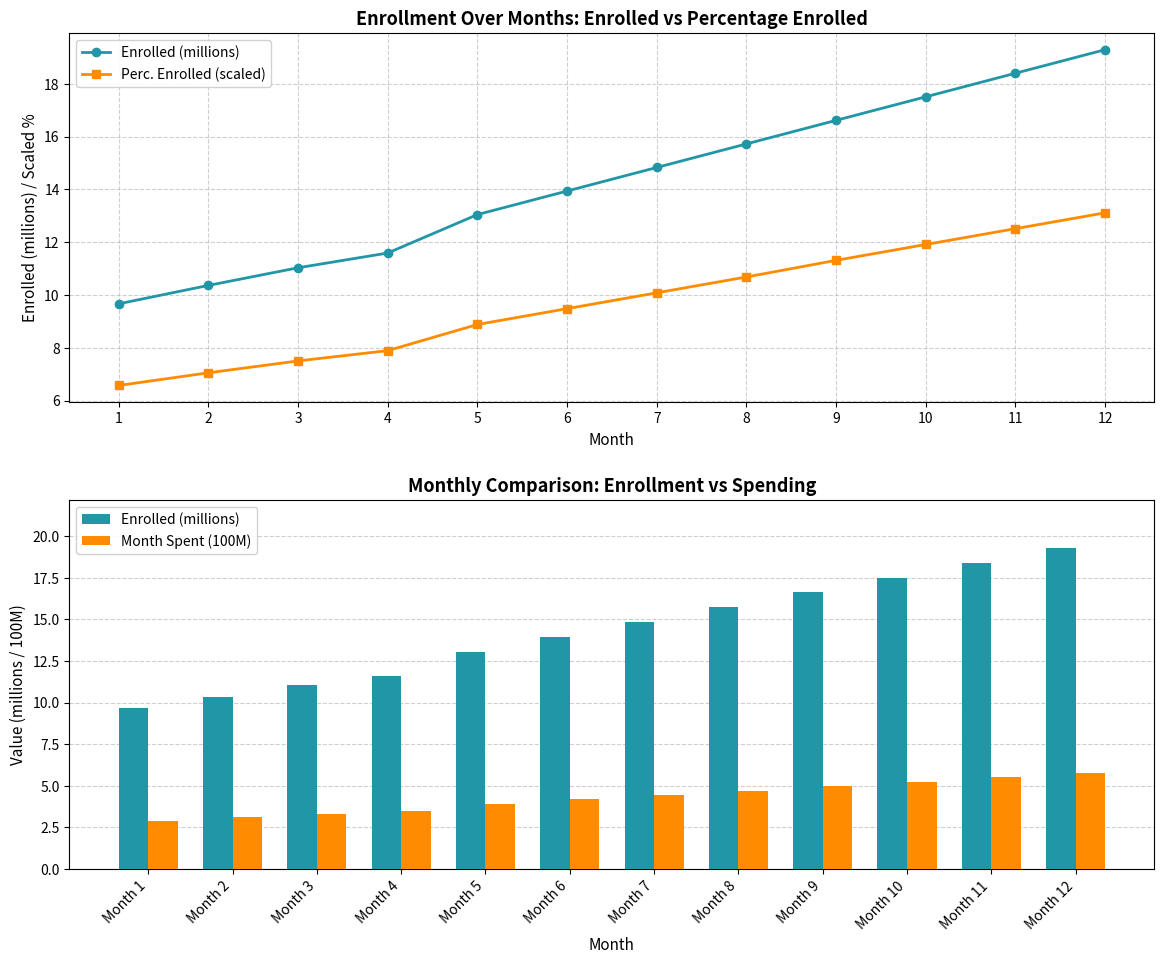

How many groups of bars are there?

12